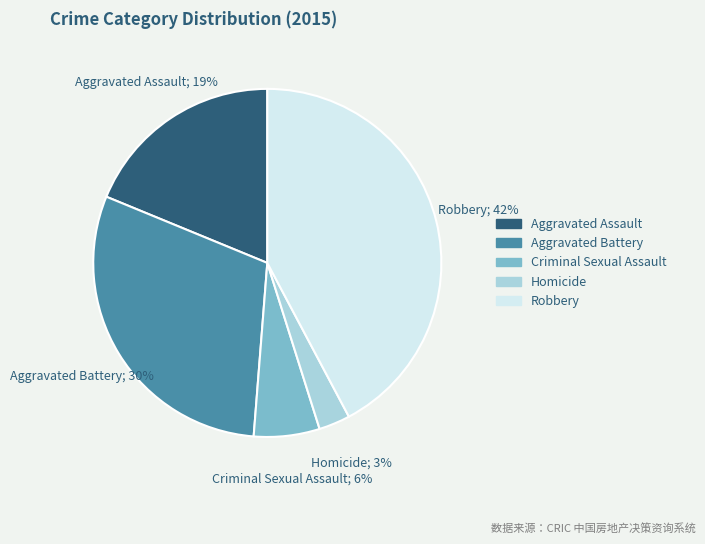

To the nearest percent, what is the average slice percentage?

20%